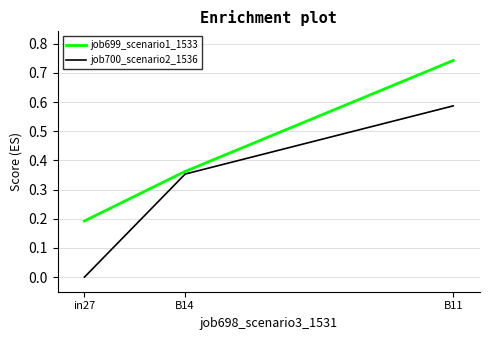

What position from the right is B11?

1